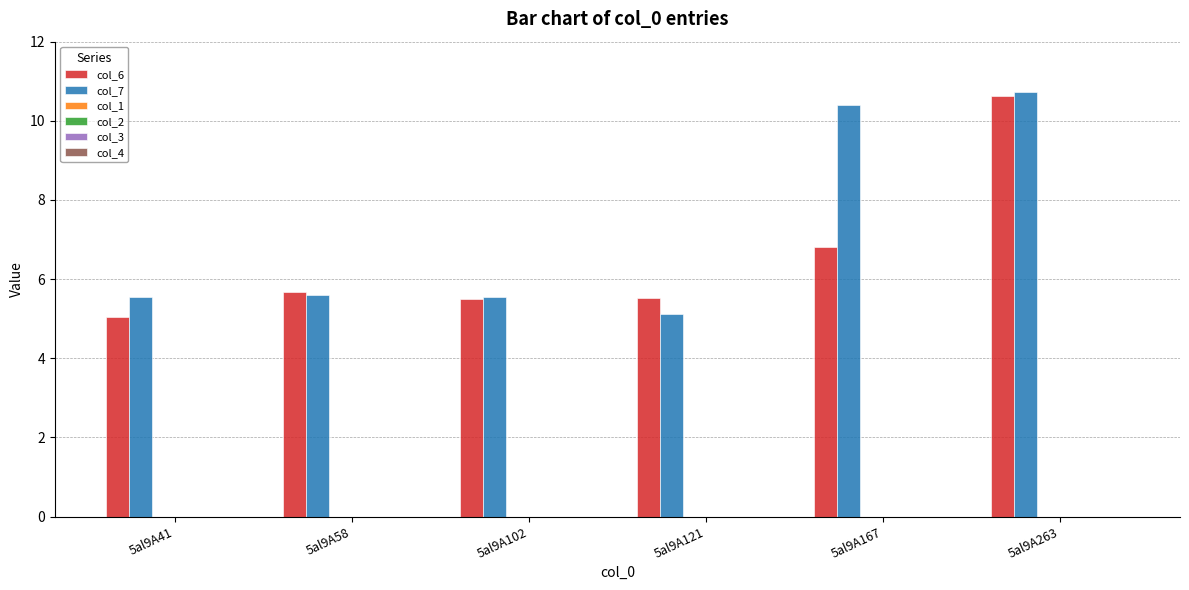

Rank the series by their average value, from lowest to highest.

col_6, col_7